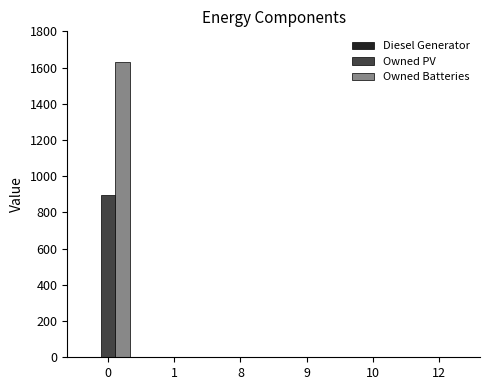

The value of Owned PV at 10 is 431. True or false?

False